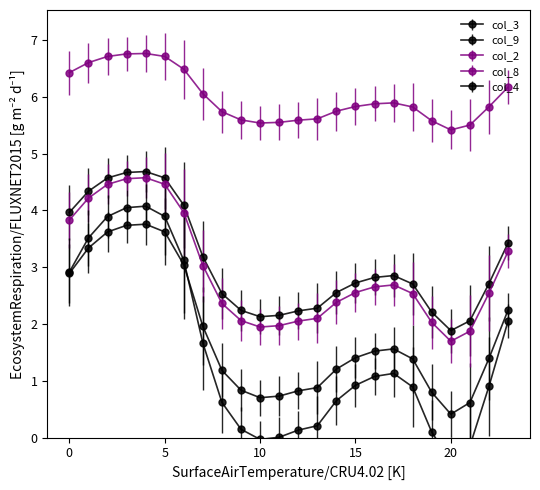

What are all the series names shown in the legend?

col_2, col_3, col_4, col_8, col_9